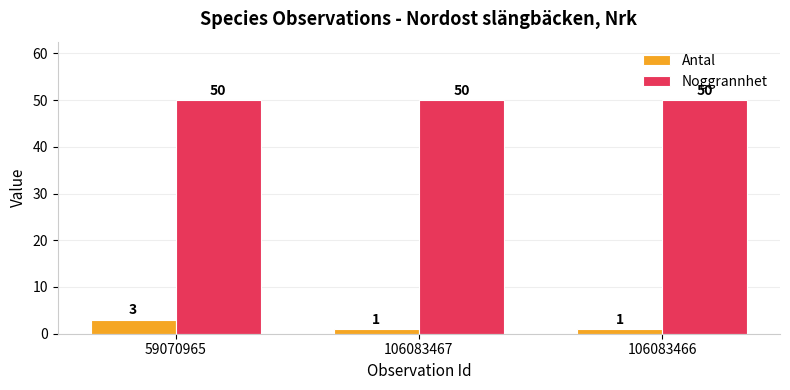

What is the value of the Noggrannhet bar at the 1st from the left?

50